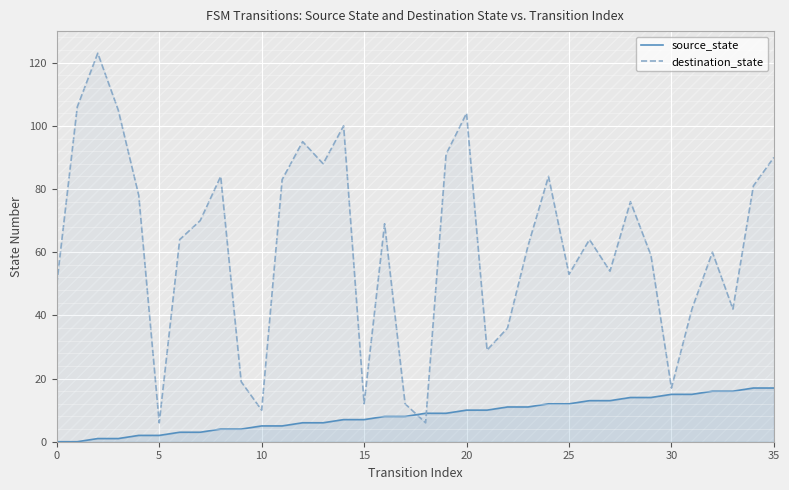

True or false: source_state has more than 0 points higher than both neighbors.

False